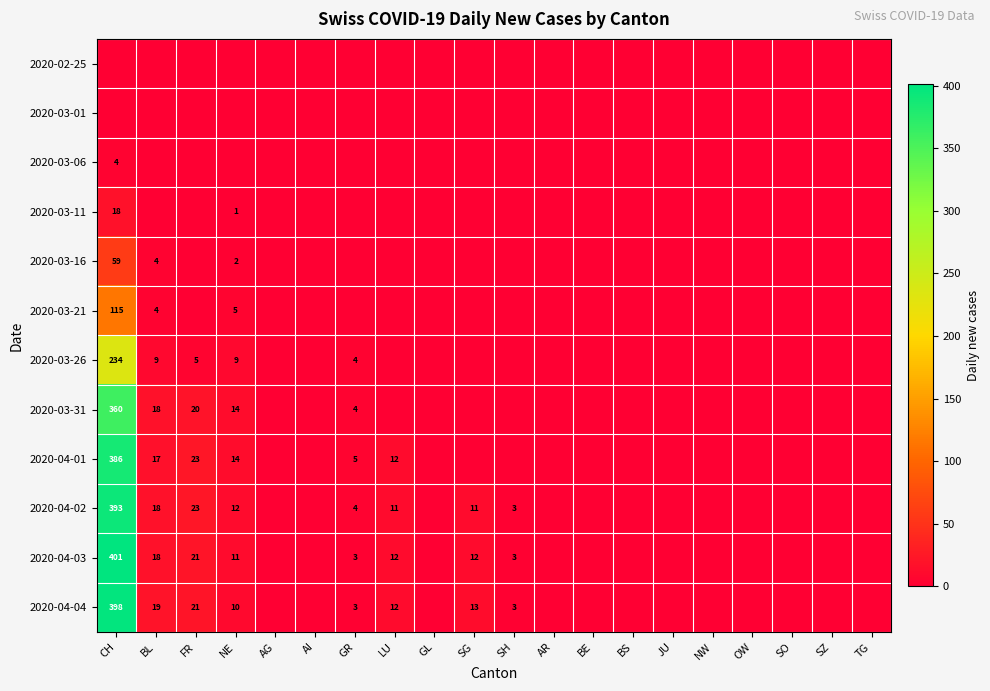

The value of 2020-03-26 at BL is 9. True or false?

True